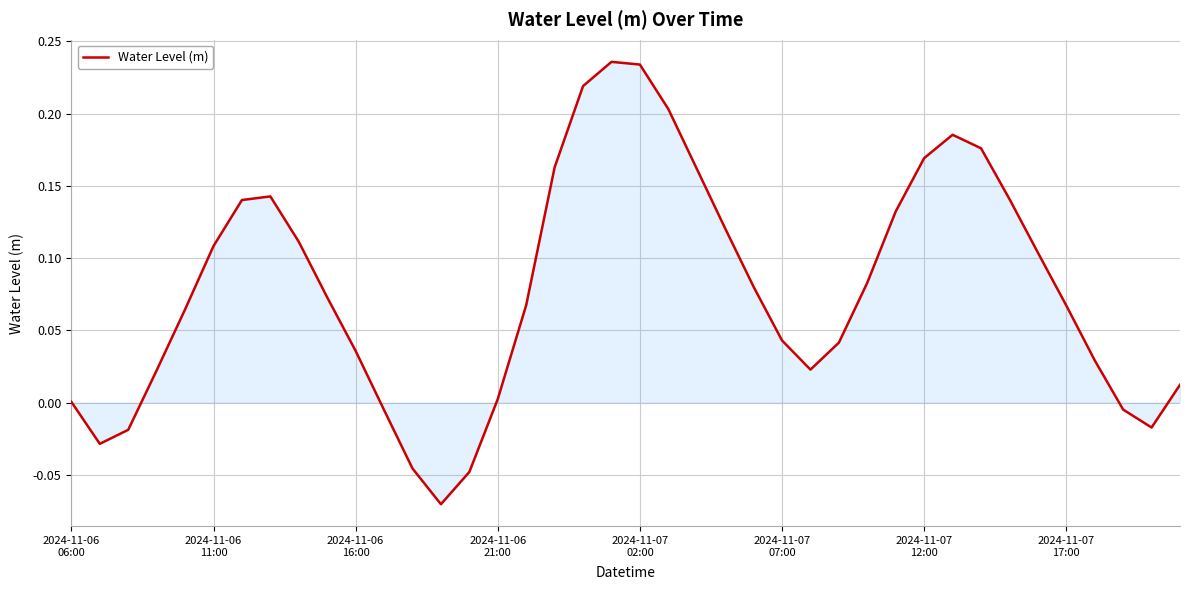

Is this an area chart (filled region under the line)?

Yes